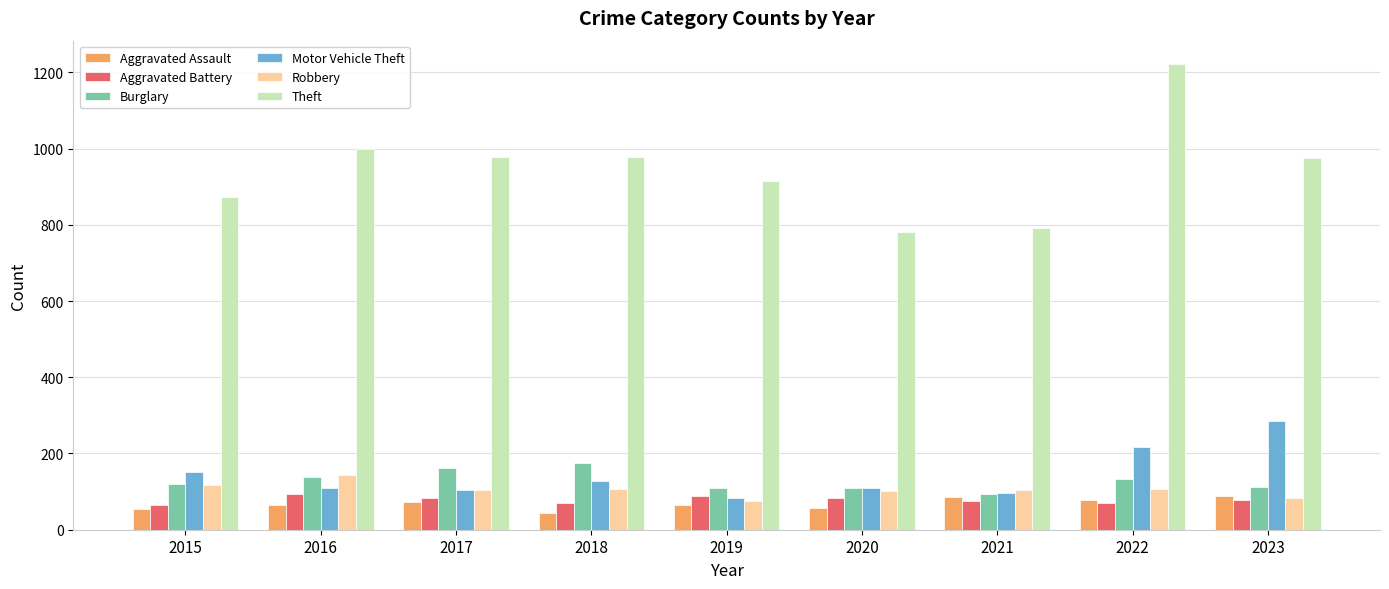

At which category is the sum across all series the highest?

2022